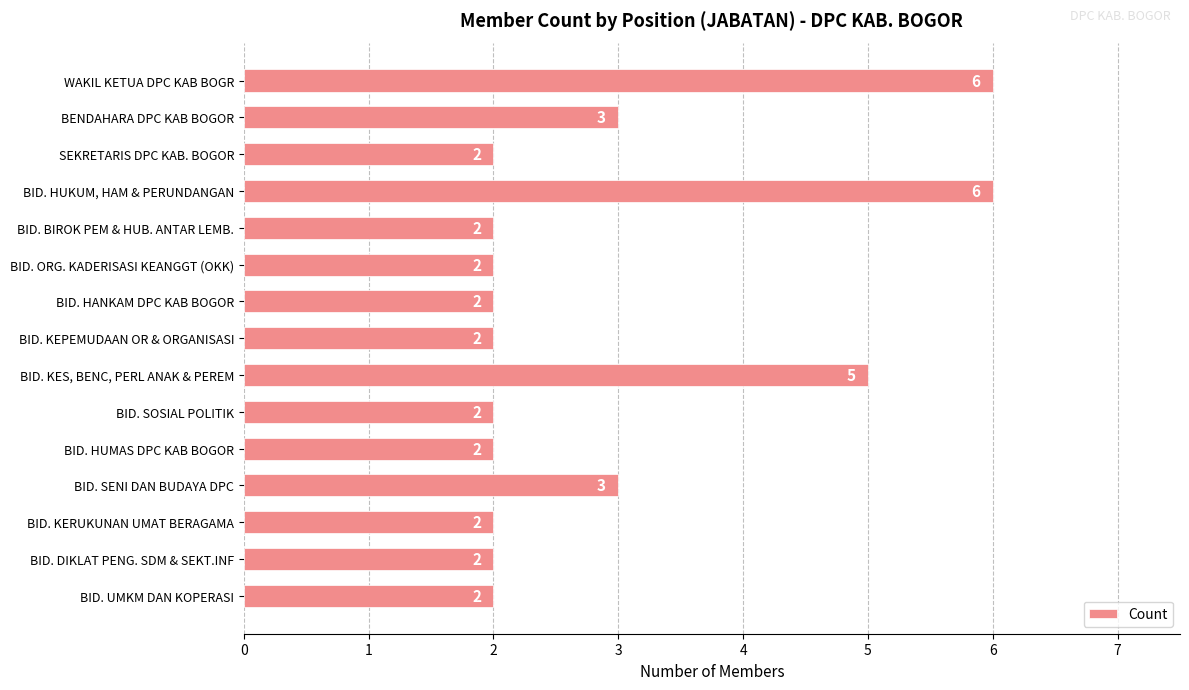

What is the label of the 12th bar from the bottom?

BID. HUKUM, HAM & PERUNDANGAN